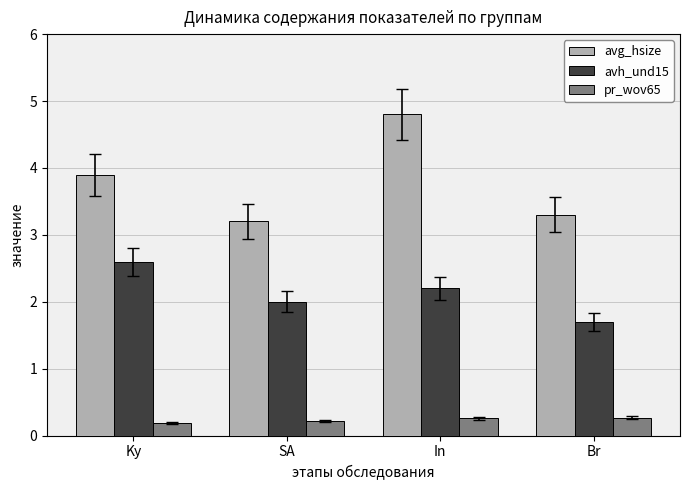

Which series changed the most between SA and In?

avg_hsize